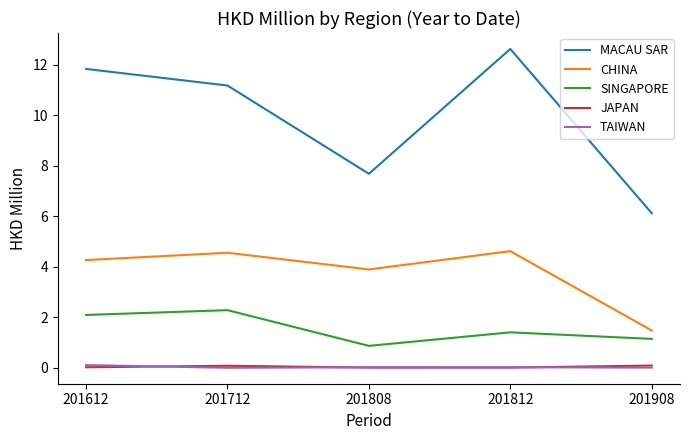

Which series has the largest range (max minus min)?

MACAU SAR